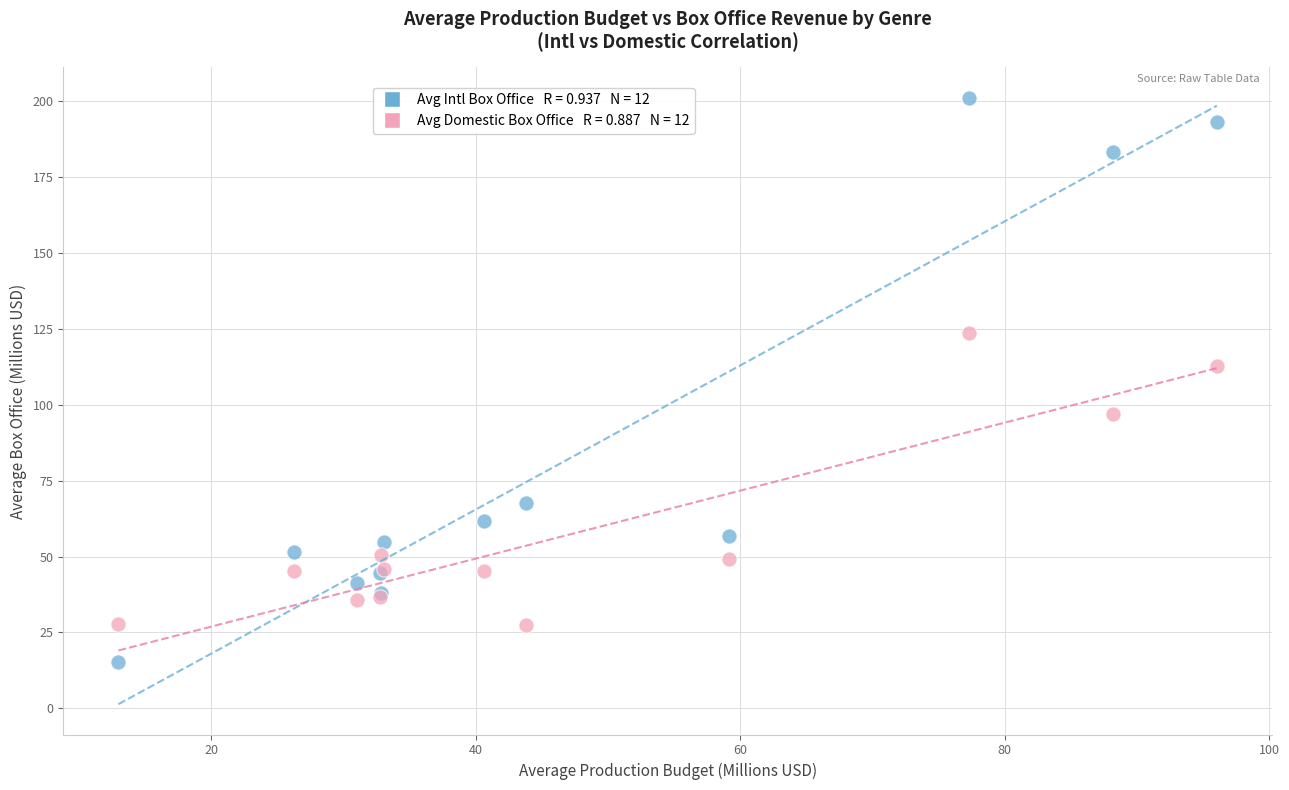

Across all series, what Y value is closest to 108?

112.7